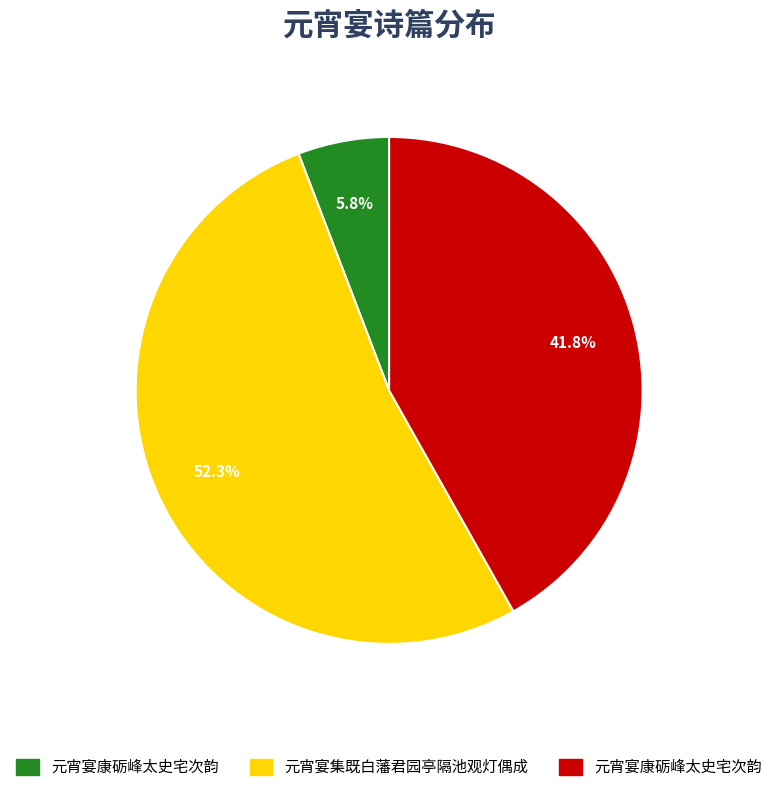

How many segments does this pie chart have?

3